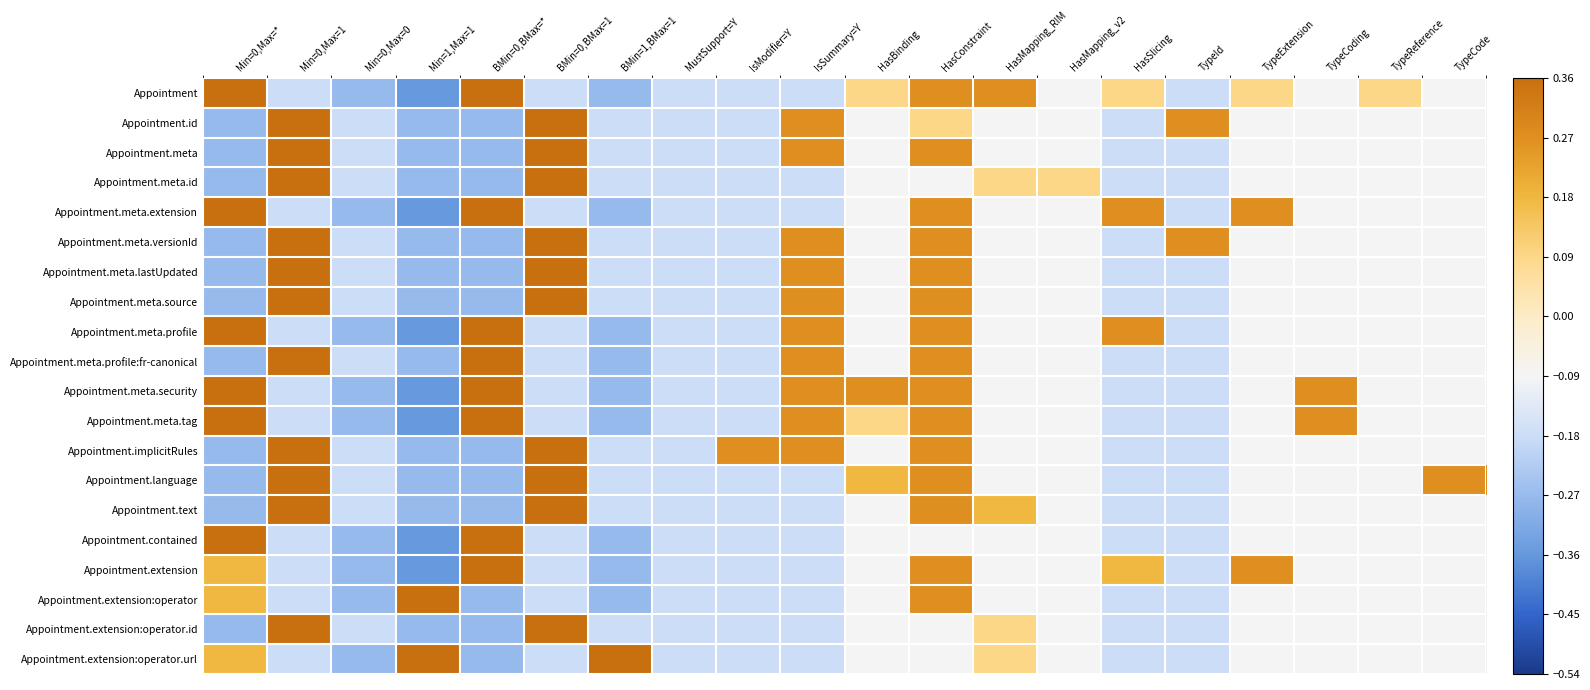

What is the total value across all series at TypeReference?

-1.6